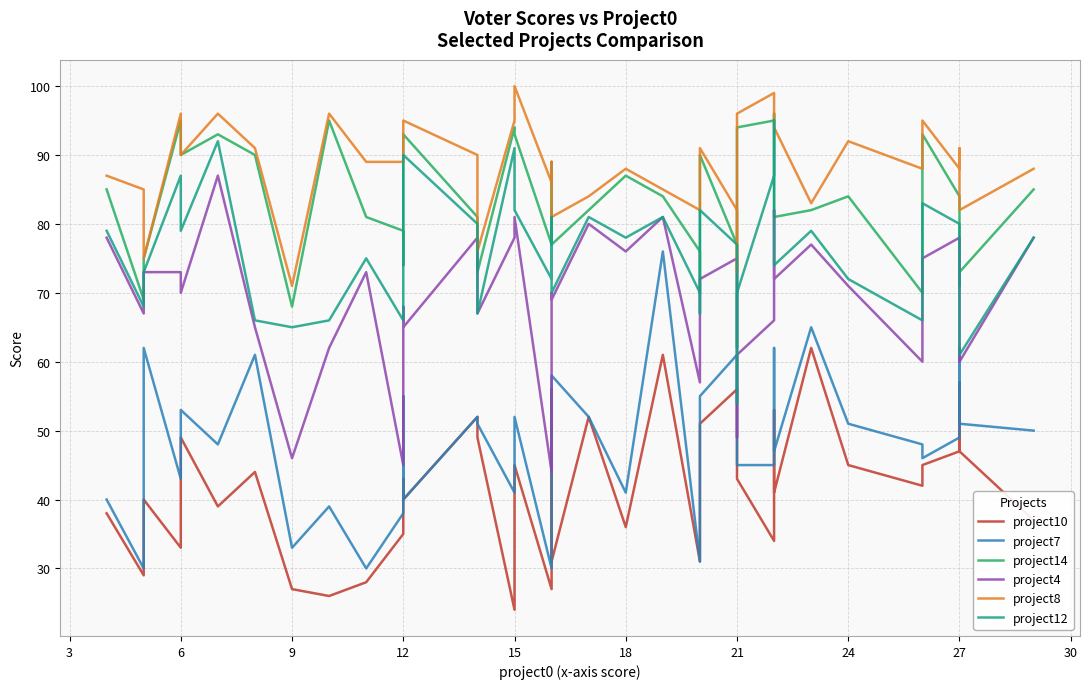

Reading left to right, what are all the values shown in this chart?

project10: 38	29	40	33	49	39	44	27	26	28	35	43	40	52	49	24	45	27	56	31	52	36	61	31	50	51	56	45	43	34	53	41	62	45	42	45	47	57	47	37
project7: 40	30	62	43	53	48	61	33	39	30	38	55	40	52	51	41	52	30	57	58	52	41	76	31	52	55	61	45	45	45	62	47	65	51	48	46	49	62	51	50
project14: 85	69	75	95	90	93	90	68	95	81	79	74	93	81	73	94	93	77	89	77	82	87	84	76	70	90	77	62	94	95	96	81	82	84	70	93	84	71	73	85
project4: 78	67	73	73	70	87	65	46	62	73	45	68	65	78	67	78	81	44	70	69	80	76	81	57	63	72	75	49	61	66	82	72	77	71	60	75	78	67	60	78
project8: 87	85	75	96	90	96	91	71	96	89	89	93	95	90	76	95	100	86	89	81	84	88	85	82	85	91	82	73	96	99	96	94	83	92	88	95	88	91	82	88
project12: 79	68	73	87	79	92	66	65	66	75	66	68	90	80	67	91	82	72	81	70	81	78	81	70	67	82	77	54	70	87	95	74	79	72	66	83	80	68	61	78